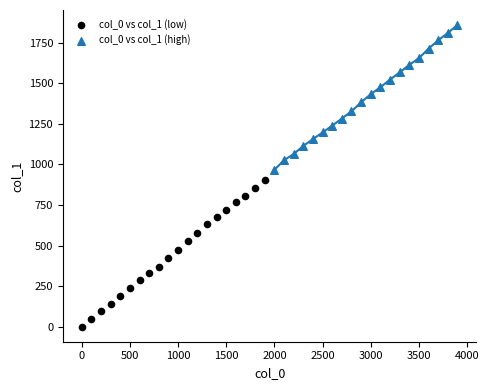

Which series contains the lowest Y value?

col_0 vs col_1 (low)